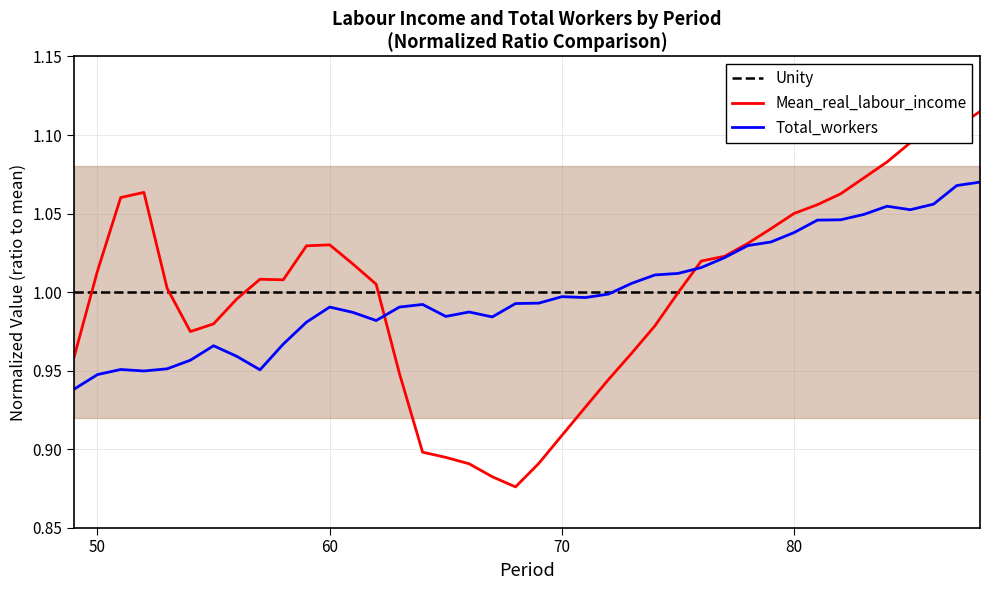

What is the value of the Total_workers point at the 4th from the left?

0.9